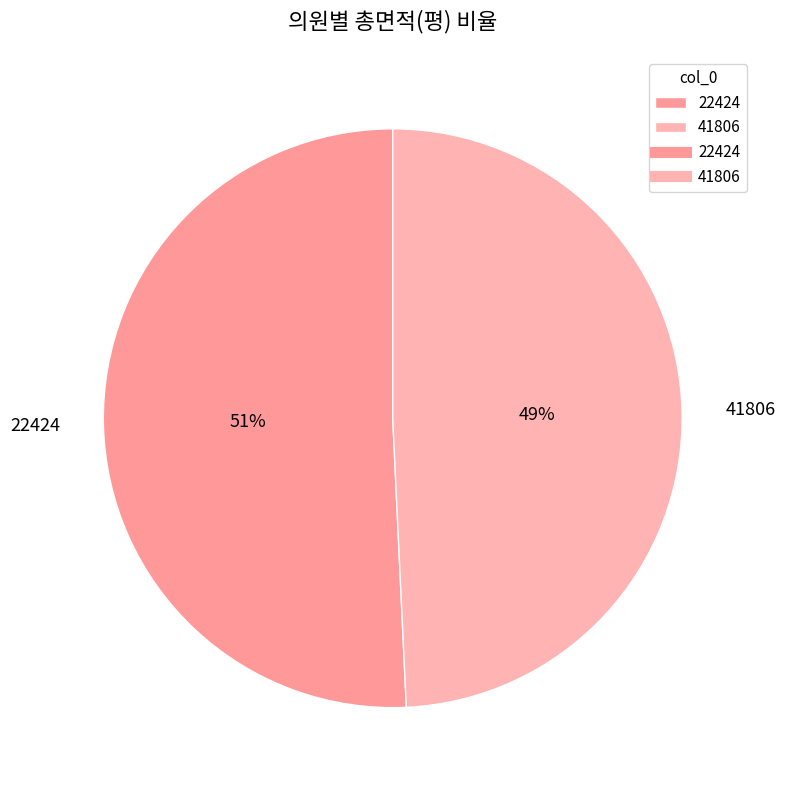

Which slice is the smallest?

41806